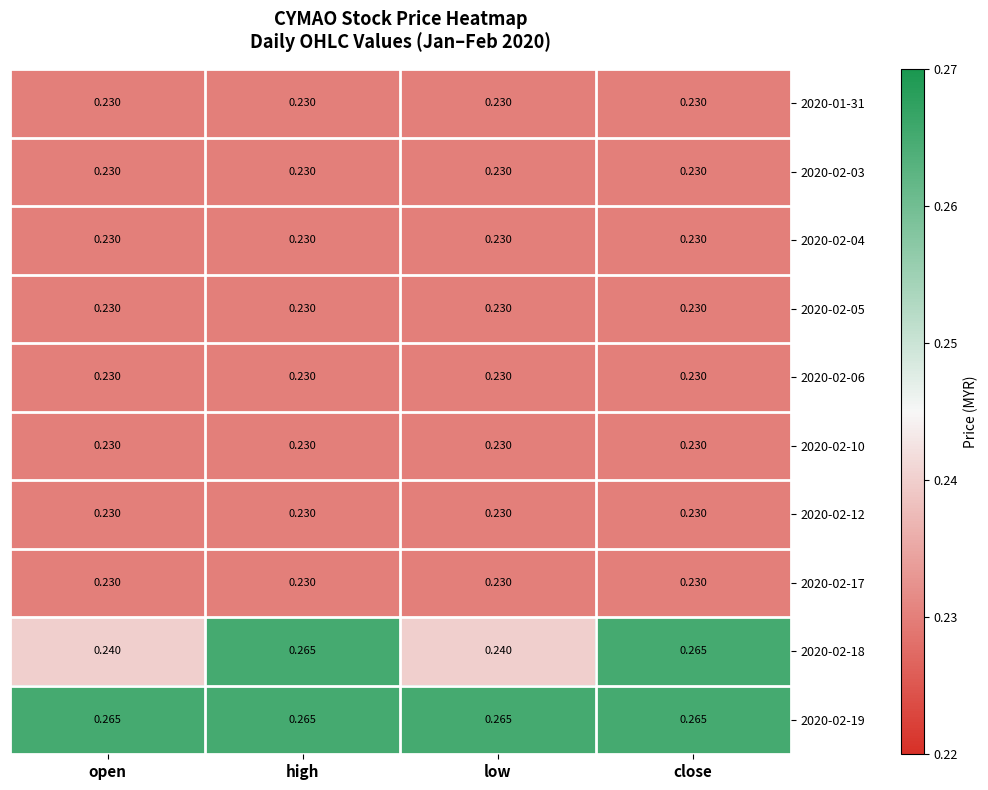

Is the value of 2020-02-06 at high greater than the value of 2020-02-18 at close?

No